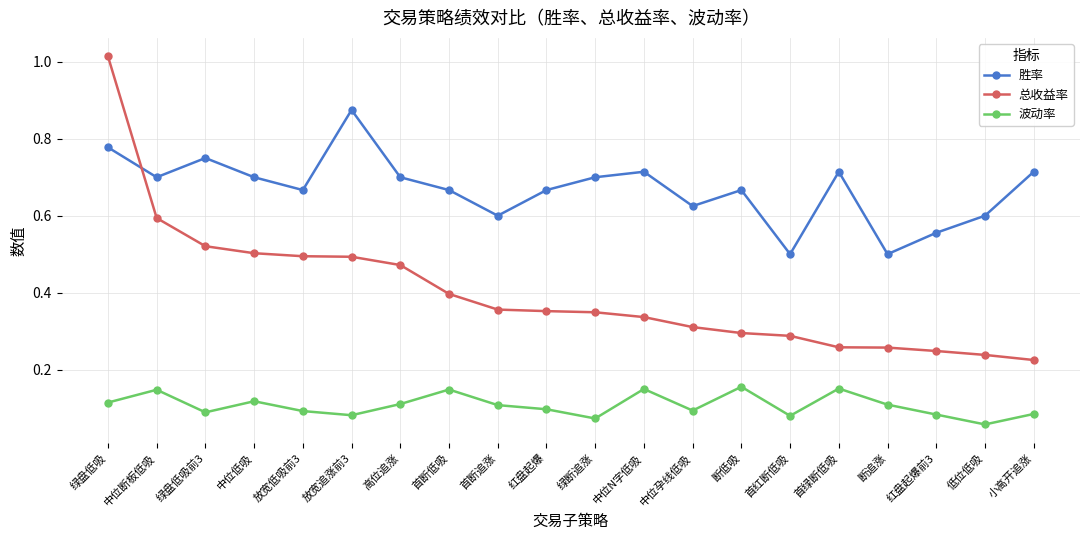

True or false: 波动率 and 总收益率 cross at least once.

False